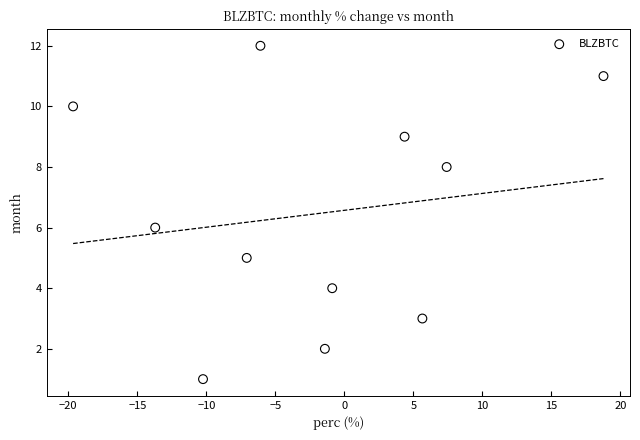

What is the range of Y values (max minus min)?

11